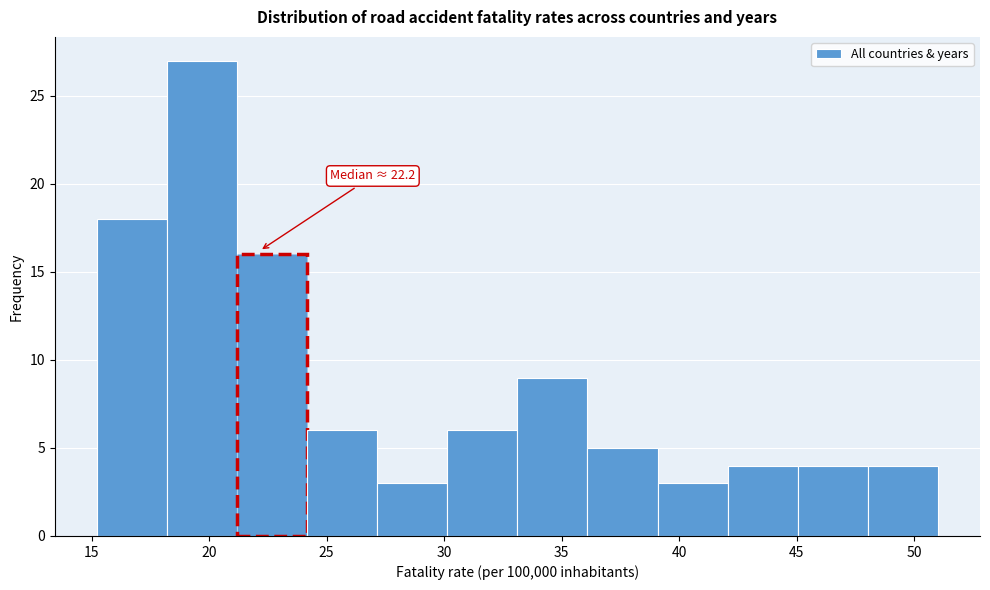

Which range on the x-axis has the tallest bar?

18 to 21